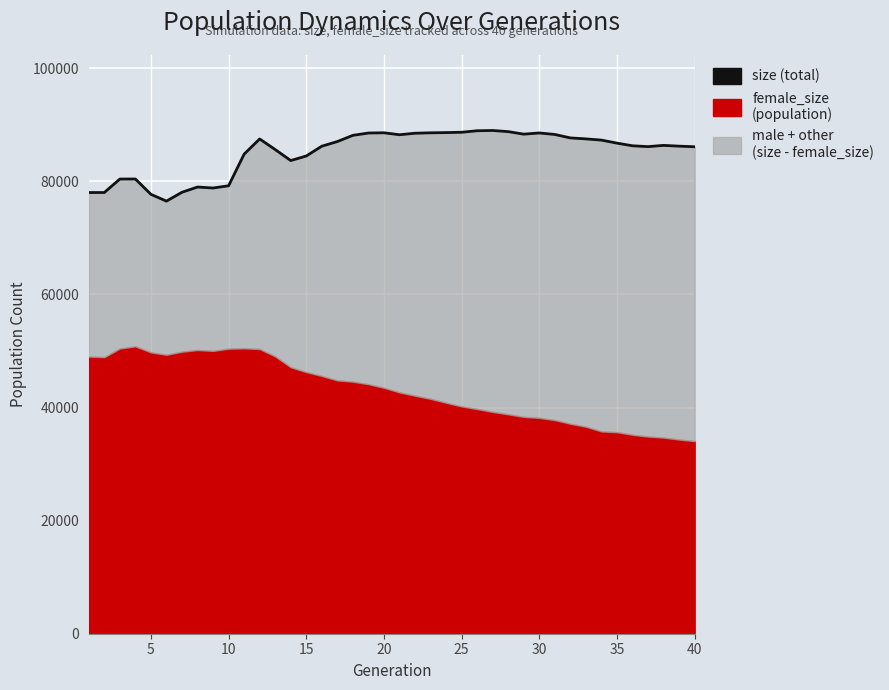

How many values are below 86748?

20